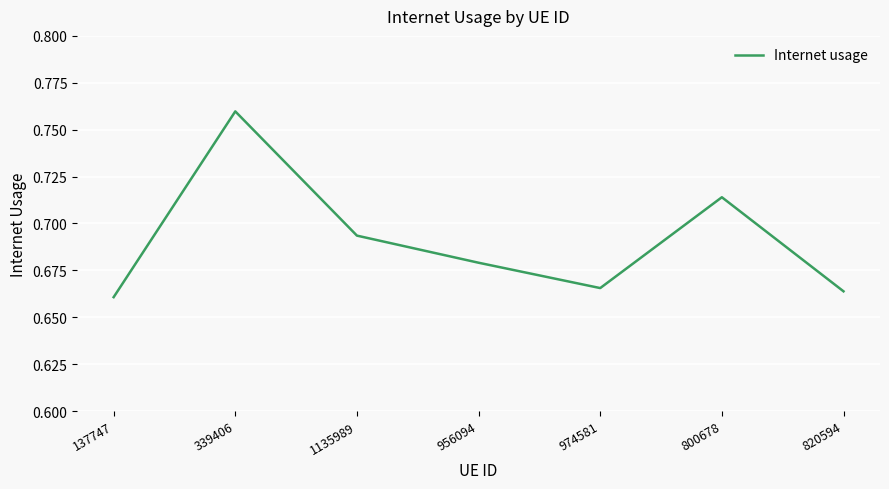

At which label is the value closest to 0?

137747